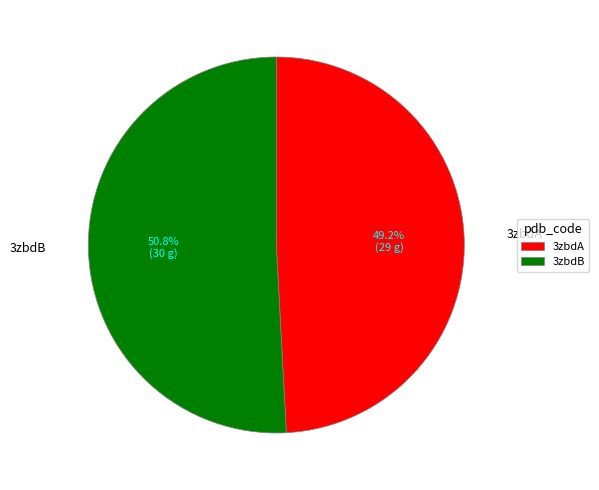

To the nearest percent, what percentage of the pie is 3zbdB?

51%